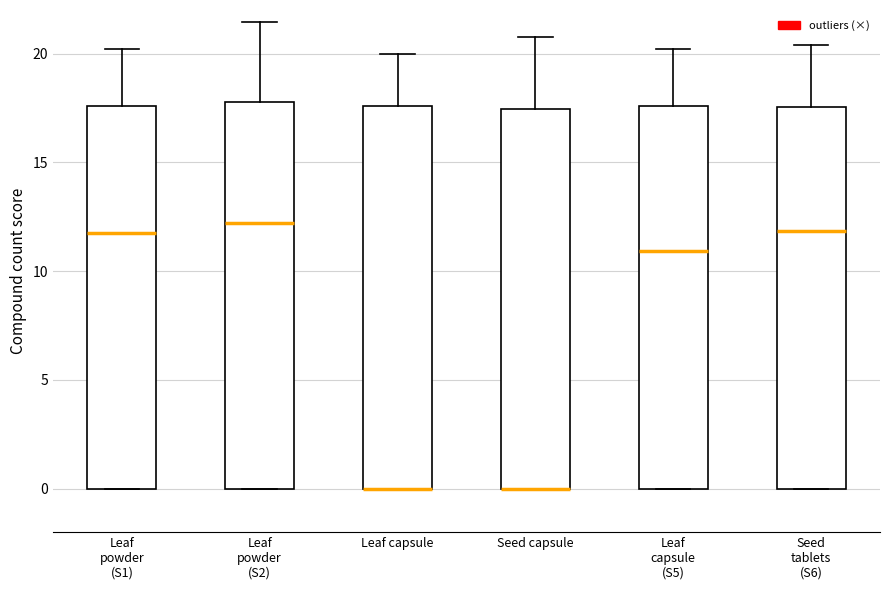

Where does the upper whisker of the box for Seed capsule end on the y-axis? The values are not printed on the chart, so give them approximately, as read against the axis.

21.0